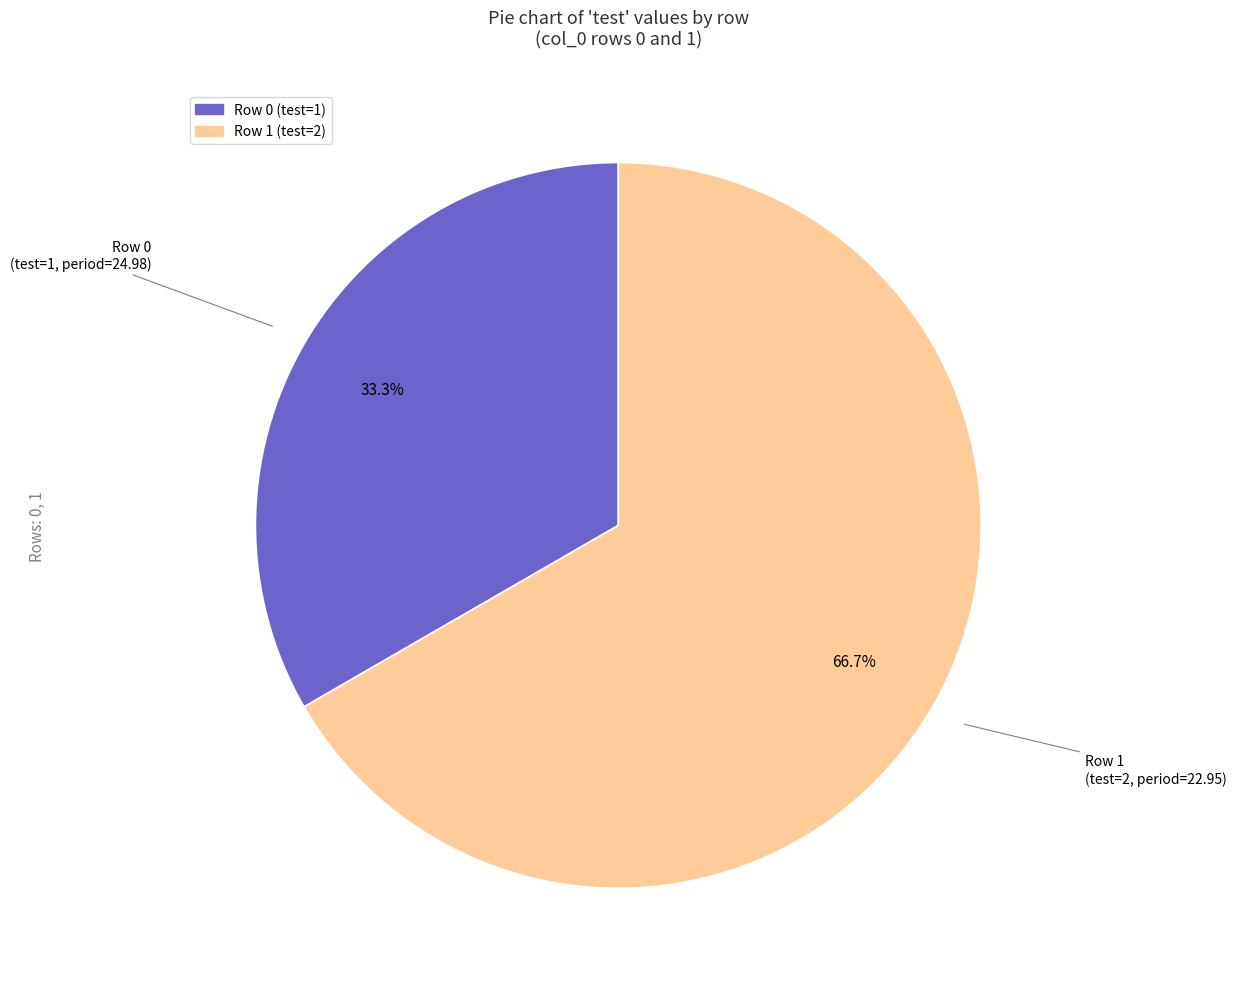

How many slices are in this pie chart?

2